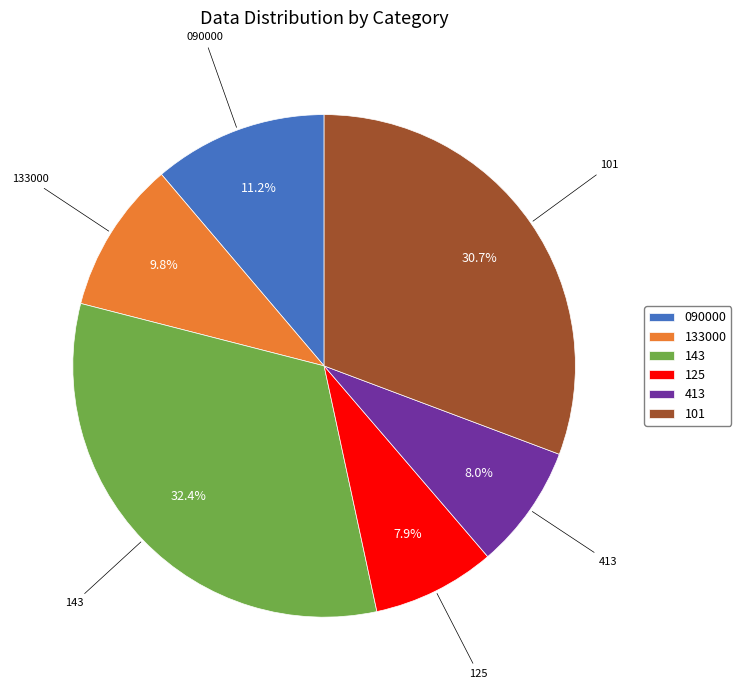

Which category has the biggest portion of the pie?

143